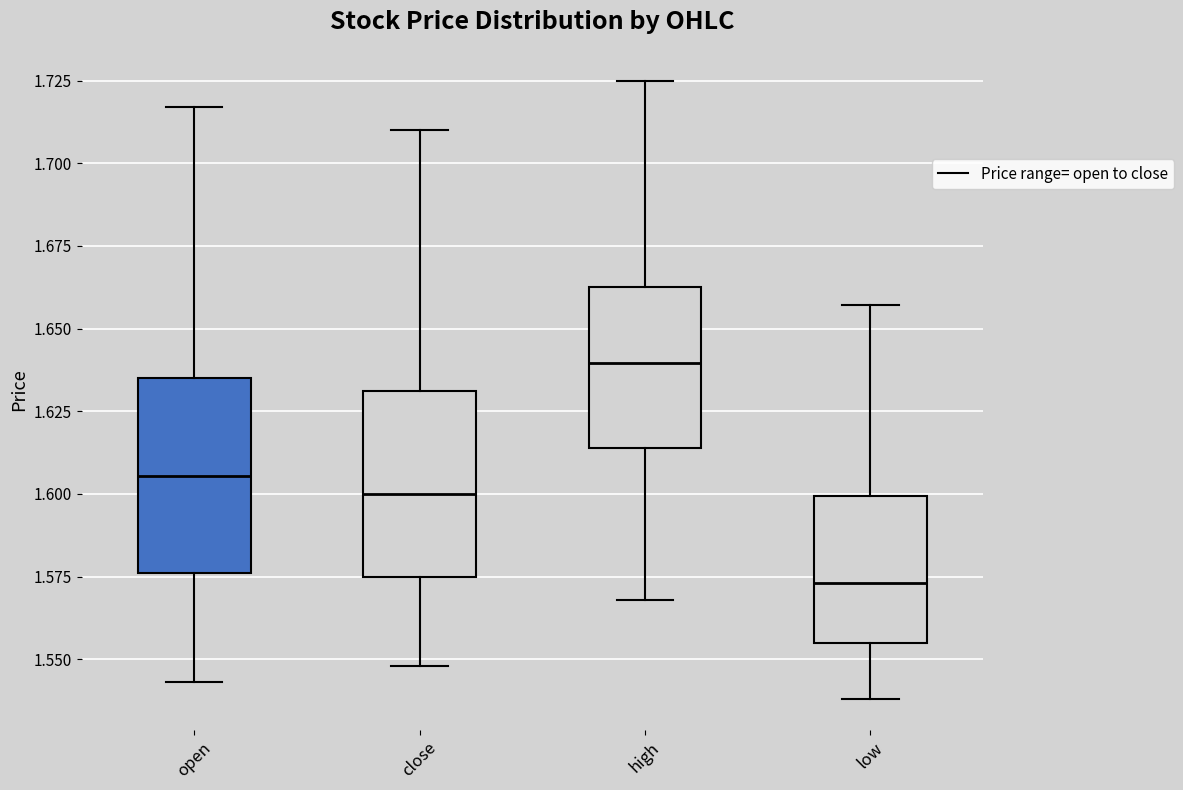

Reading left to right, read every box against the y-axis: the position of its median line, the range the box covers, and the ends of its whiskers. The values are not printed on the chart, so give them approximately, as read against the axis.

open: median 1.605, box 1.575 to 1.635, whiskers 1.545 to 1.715
close: median 1.600, box 1.575 to 1.630, whiskers 1.550 to 1.710
high: median 1.640, box 1.615 to 1.665, whiskers 1.570 to 1.725
low: median 1.575, box 1.555 to 1.600, whiskers 1.540 to 1.655